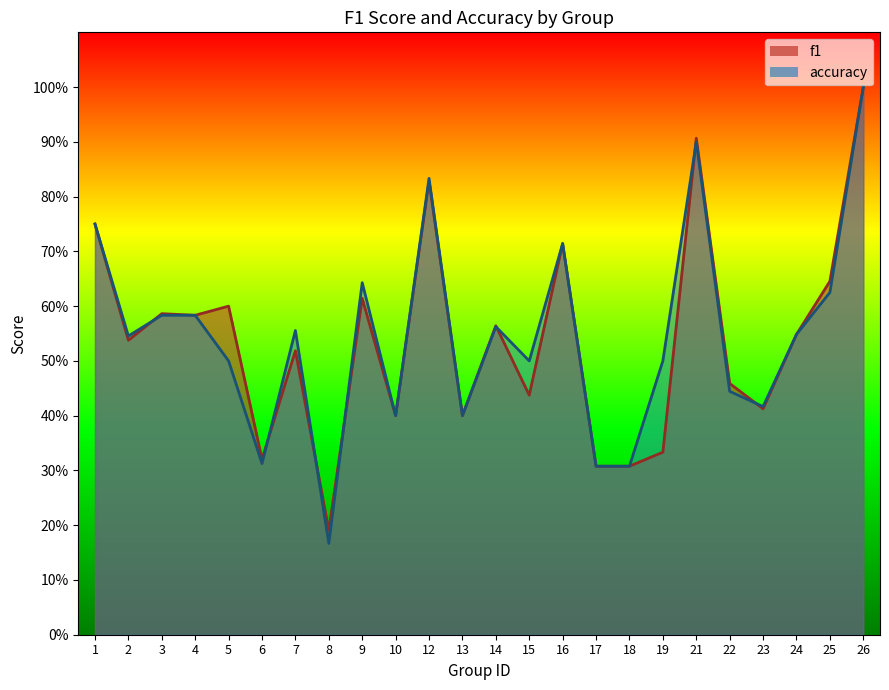

Count the number of categories in the chart.

24